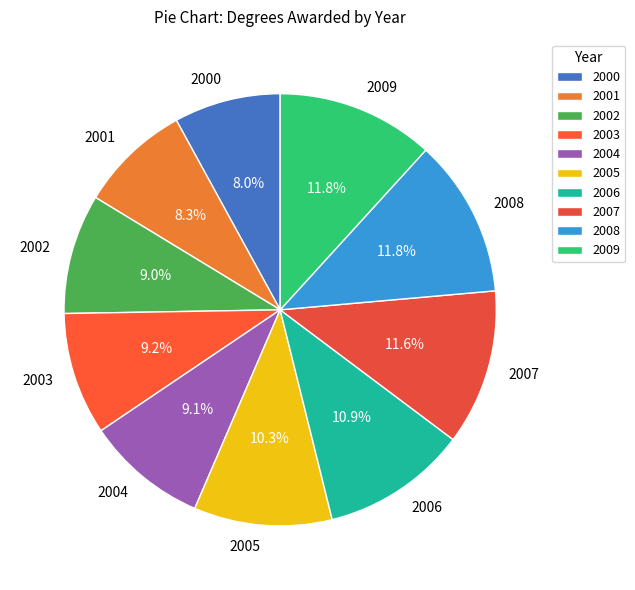

To the nearest percent, what is the average slice percentage?

10%